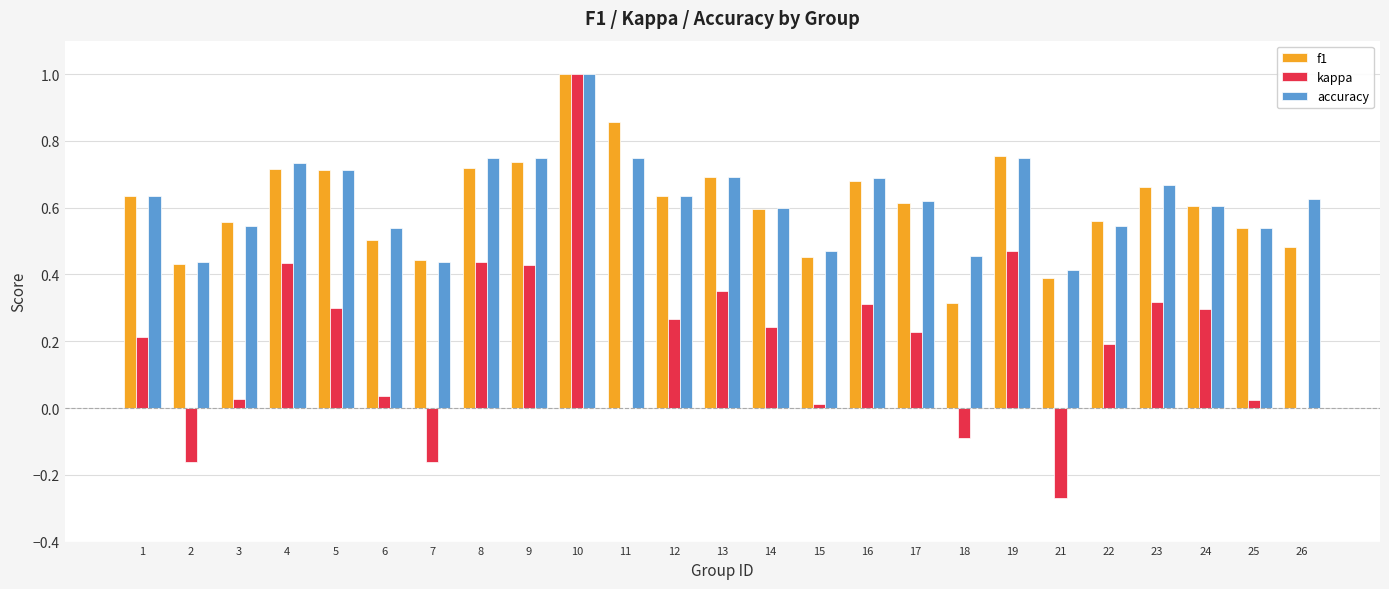

What is the difference between the f1 values at 16 and 17?

0.1